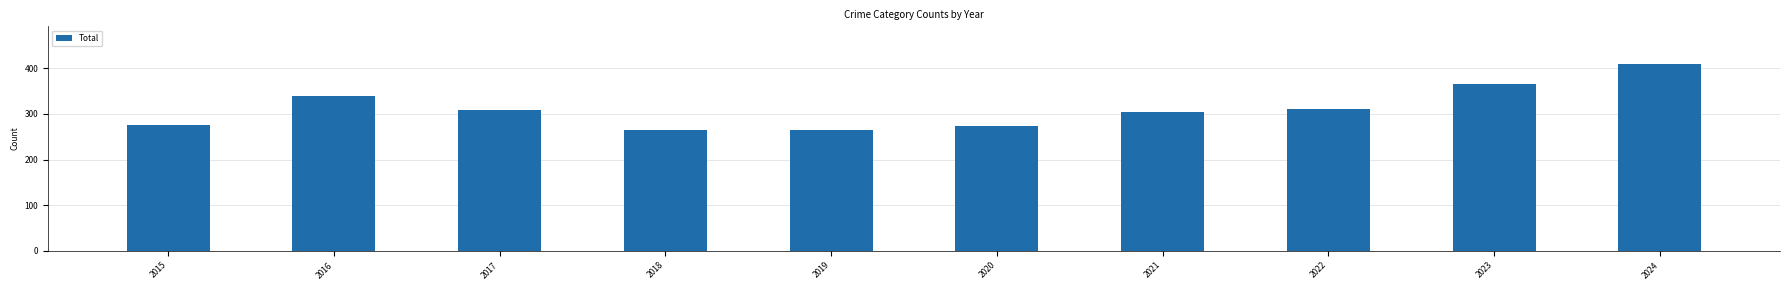

How many bars are there in total?

10